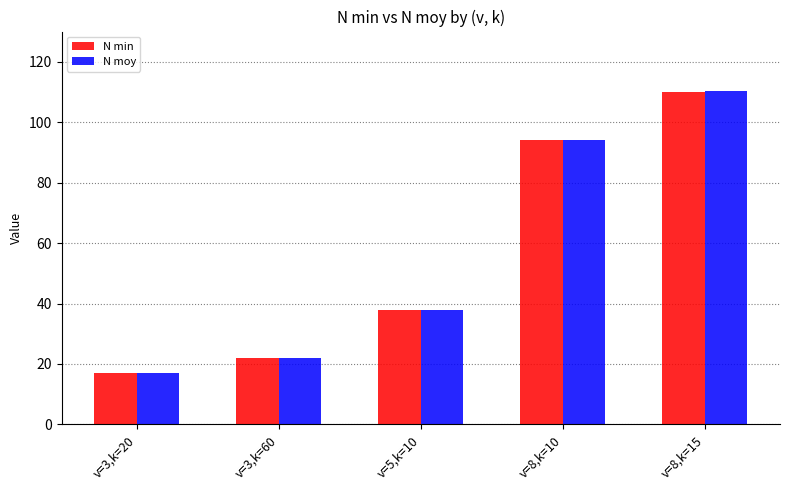

List the labels in order of N min value, largest first.

v=8,k=15, v=8,k=10, v=5,k=10, v=3,k=60, v=3,k=20